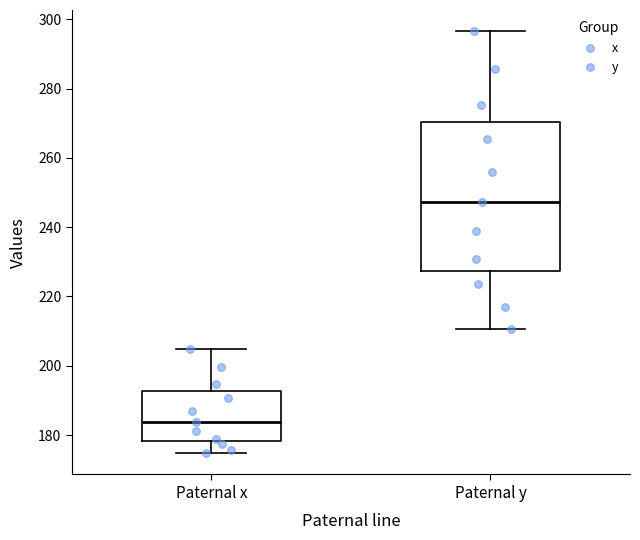

Reading left to right, read every box against the y-axis: the position of its median line, the range the box covers, and the ends of its whiskers. The values are not printed on the chart, so give them approximately, as read against the axis.

Paternal x: median 184, box 178 to 192, whiskers 174 to 204
Paternal y: median 248, box 228 to 270, whiskers 210 to 296